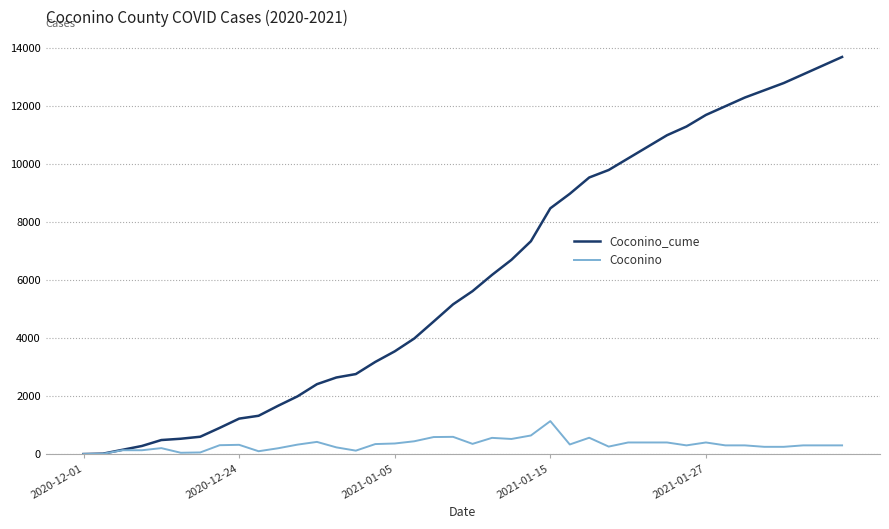

What is the greatest value displayed?

13700